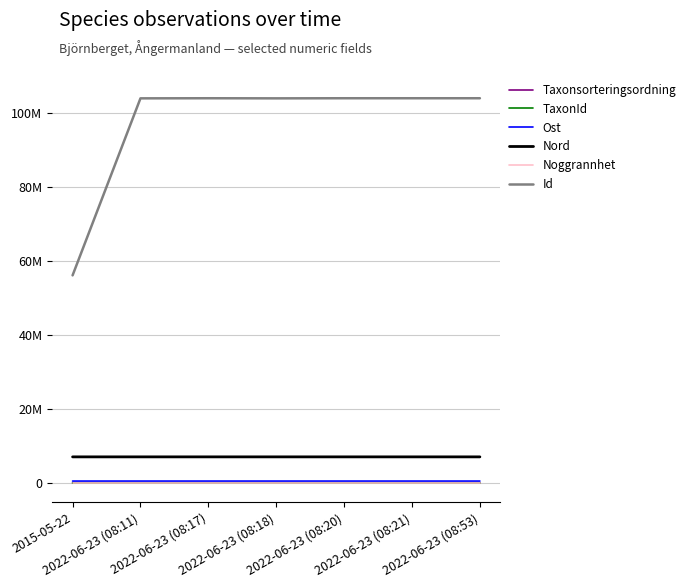

Is this an area chart (filled region under the line)?

No